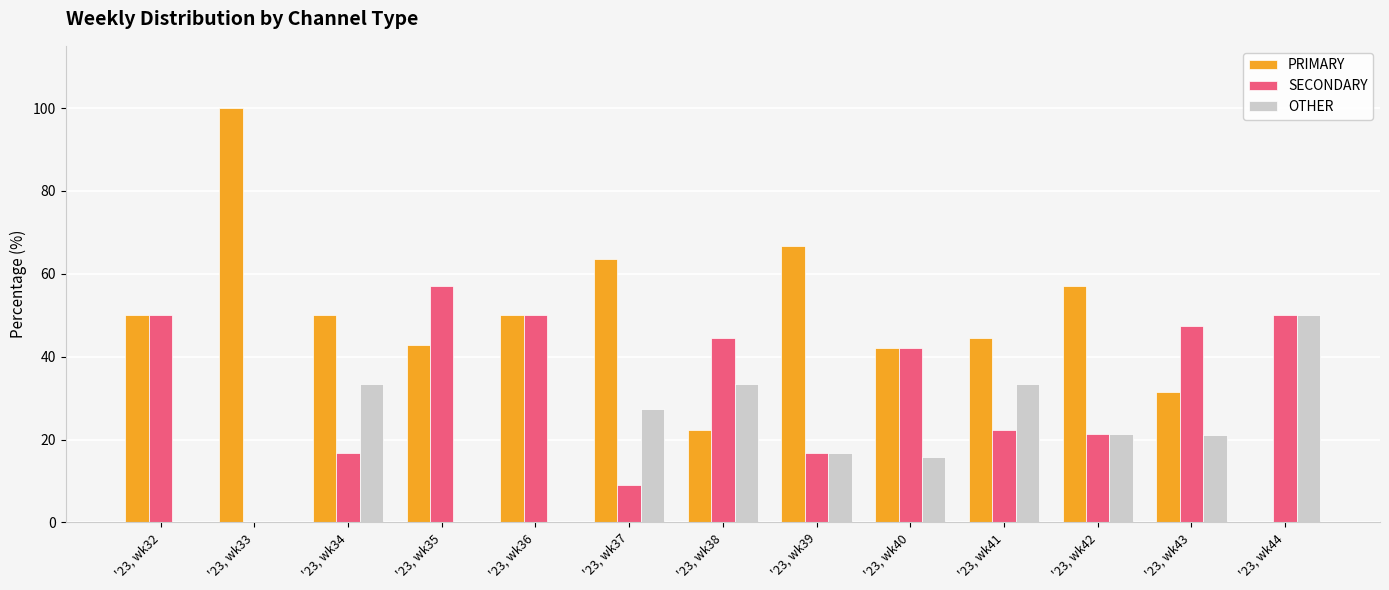

The value of PRIMARY at '23, wk35 is 42.9. True or false?

True